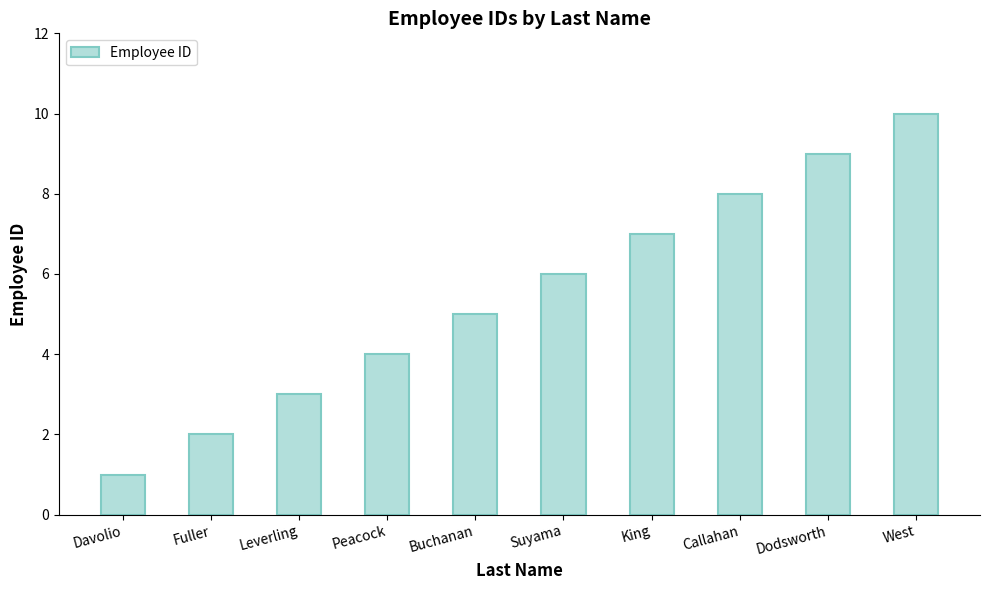

Reading right to left, extract all data points from this chart.

10	9	8	7	6	5	4	3	2	1